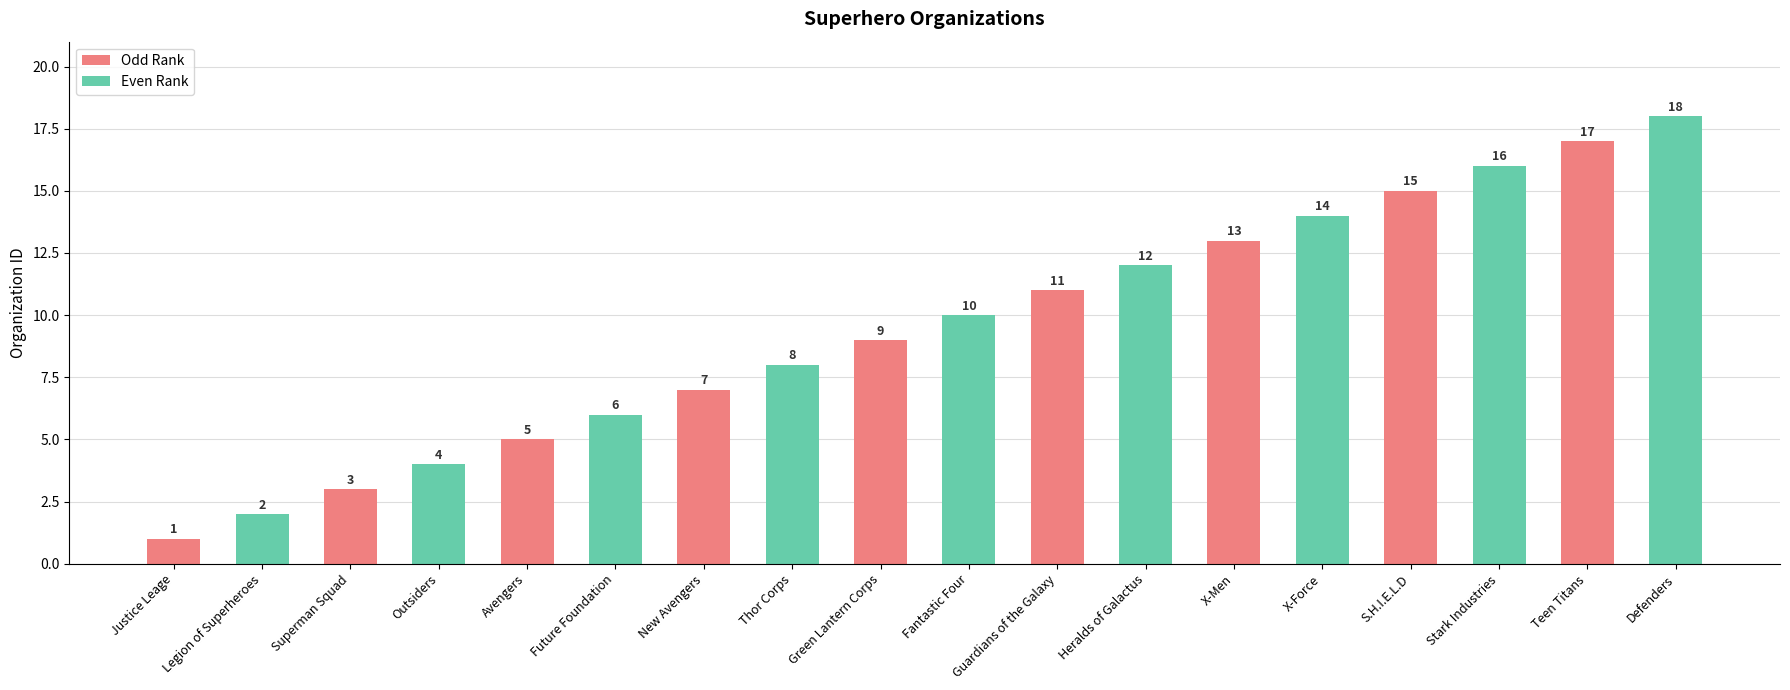

What is the sum of the values at Fantastic Four and Justice Leage?

11